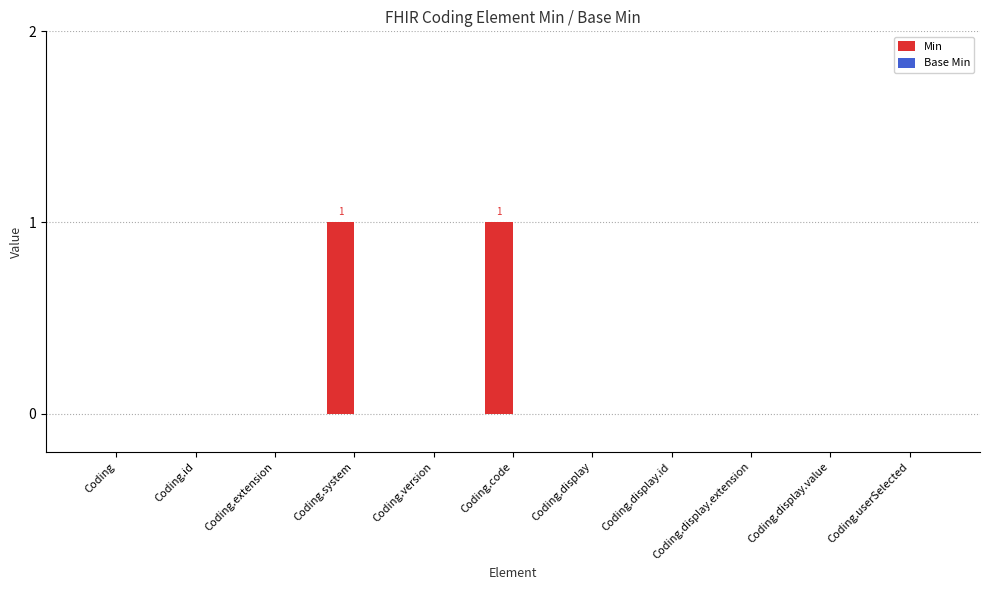

Is it true that the value at Coding.display.value is 0?

True